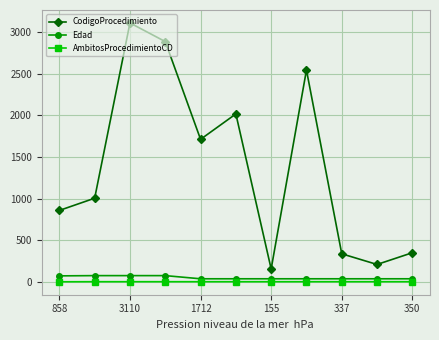

Which series has the largest range (max minus min)?

CodigoProcedimiento